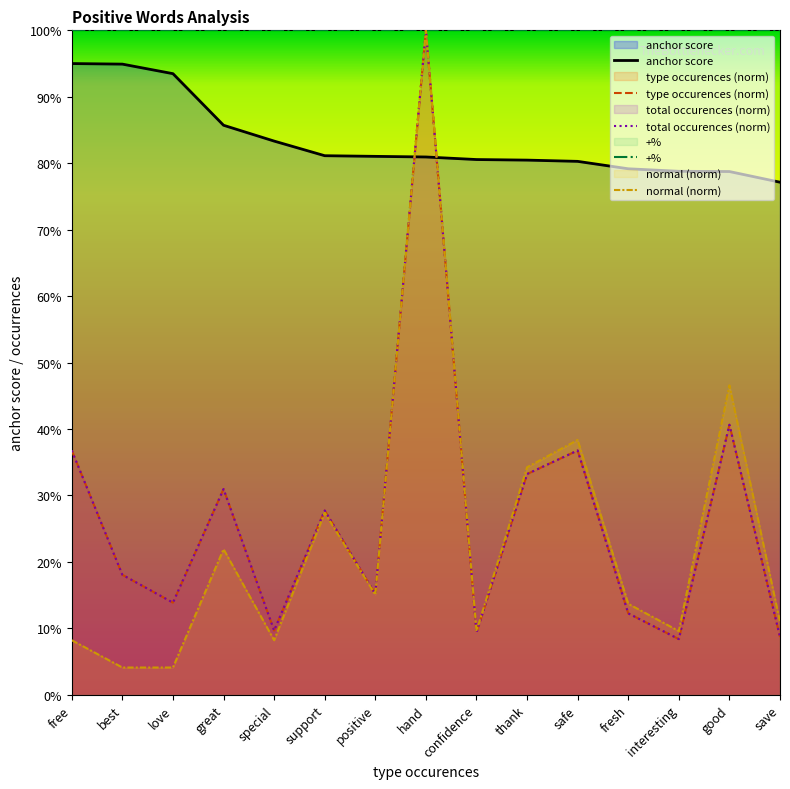

What are all the series names shown in the legend?

anchor score, type occurences (norm), total occurences (norm), +%, normal (norm)